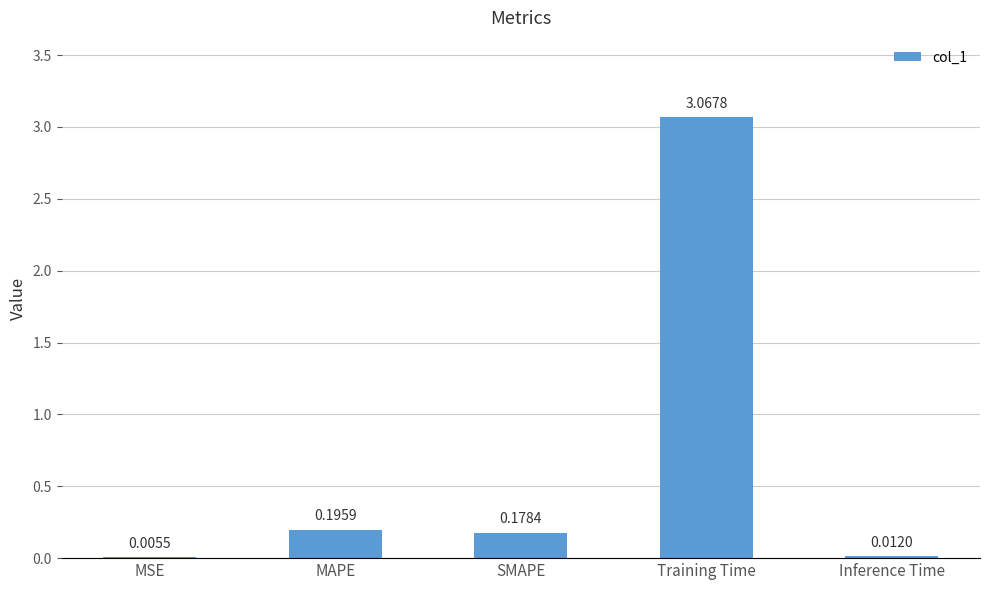

What is the change in value from SMAPE to Training Time?

+2.9